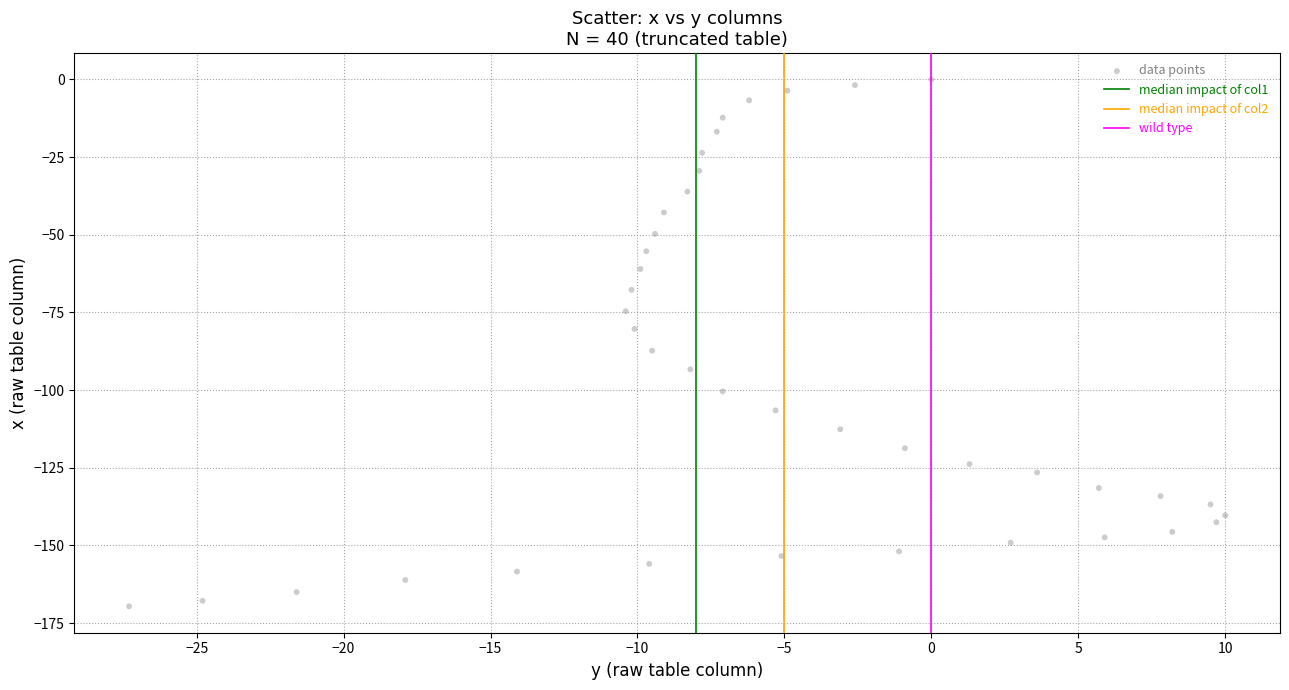

What is the range of Y values (max minus min)?

169.6